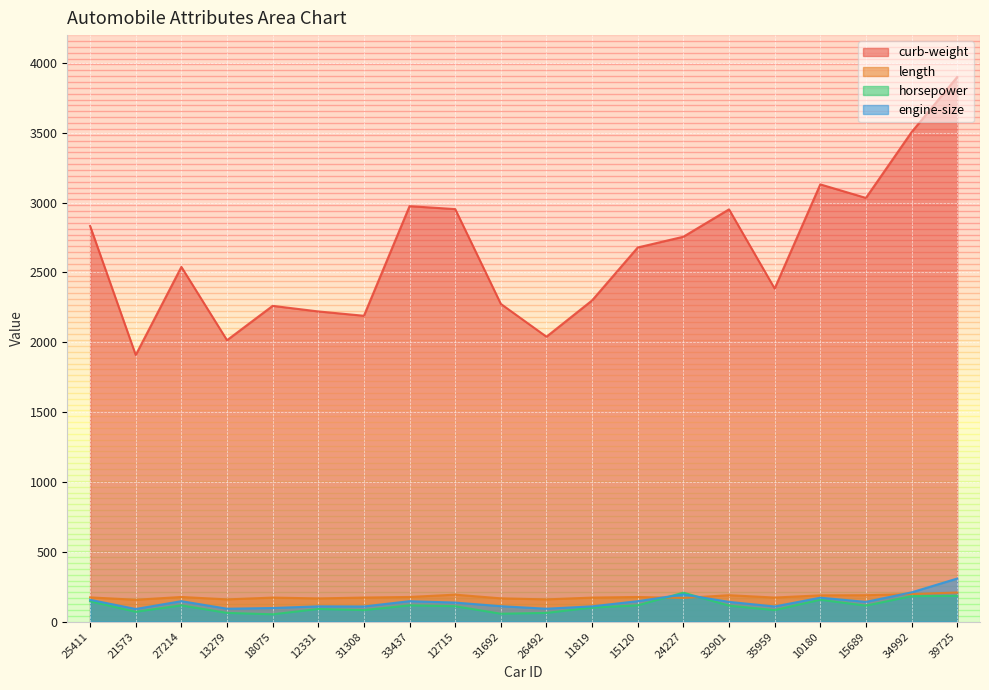

Reading left to right, what are all the values shown in this chart?

curb-weight: 2833.0	1909.0	2540.0	2015.0	2261.0	2221.0	2190.0	2975.0	2954.0	2275.0	2040.0	2300.0	2679.0	2756.0	2952.0	2385.0	3131.0	3034.0	3505.0	3900.0
length: 173.2	155.9	176.2	158.7	171.7	165.7	172.0	176.2	192.7	166.3	158.7	171.7	176.2	168.9	188.8	172.0	187.8	188.8	197.0	208.1
horsepower: 145.0	70.0	116.0	62.0	52.0	90.0	82.0	116.0	110.0	56.0	62.0	100.0	116.0	207.0	114.0	82.0	156.0	114.0	182.0	184.0
engine-size: 156.0	90.0	146.0	92.0	97.0	109.0	108.0	146.0	136.0	110.0	92.0	109.0	146.0	194.0	141.0	108.0	171.0	141.0	209.0	308.0